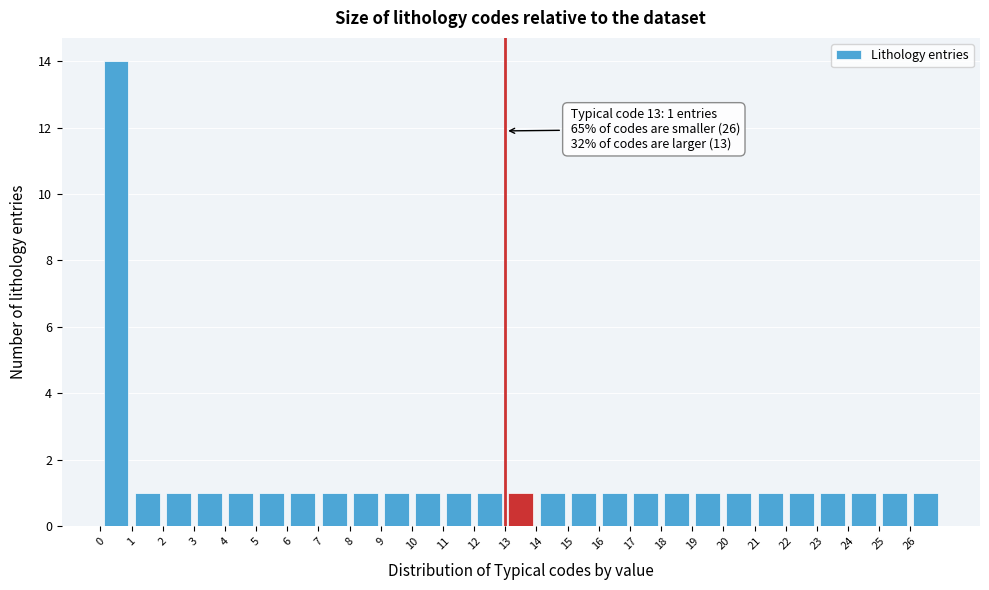

Which range on the x-axis has the tallest bar?

0 to 1